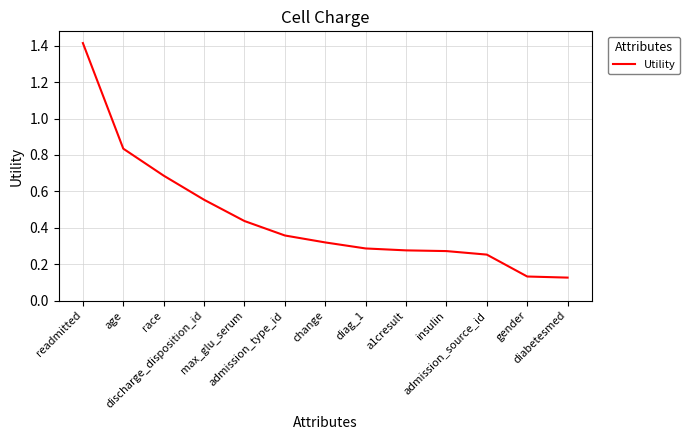

How many series are shown in this chart?

1